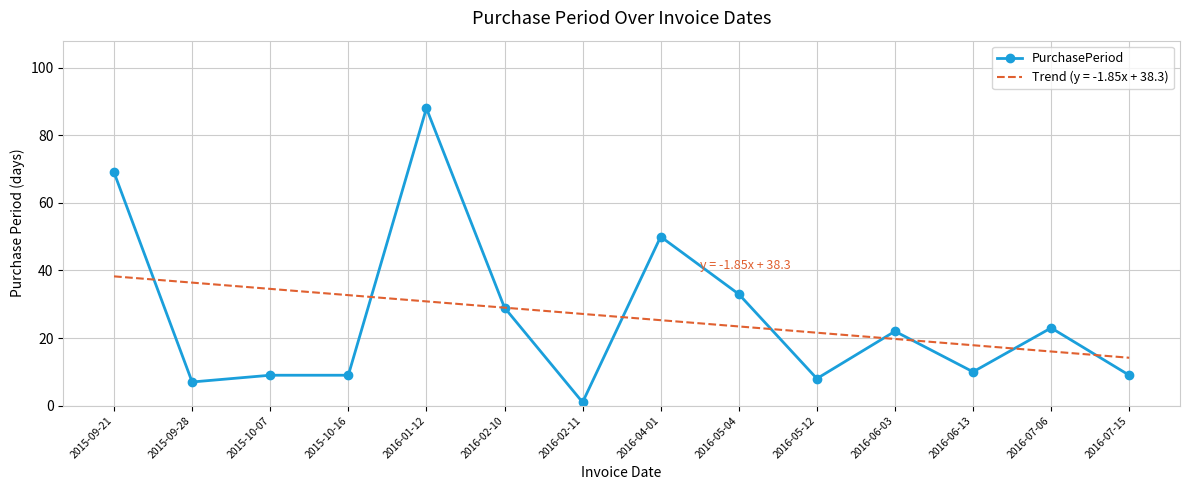

What is the total value across all series at 2015-10-07?

43.6